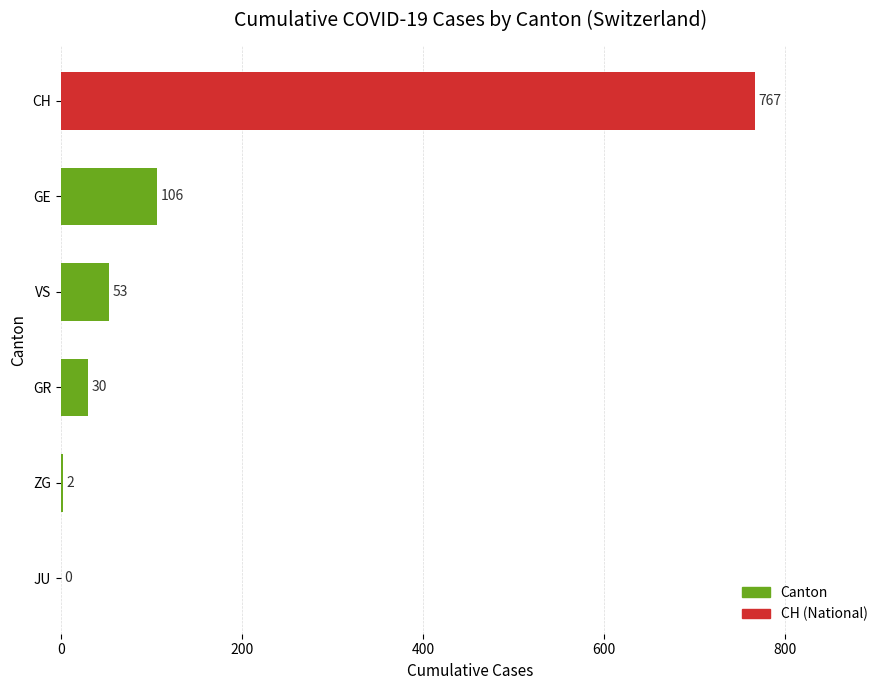

What is the ratio of the value at VS to the value at GR?

1.8